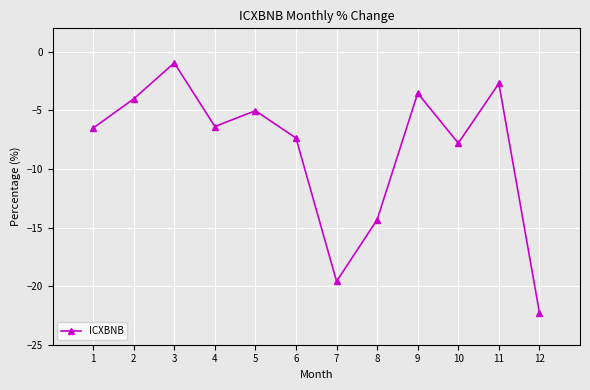

Is it true that the value at 5 is -5.0?

True